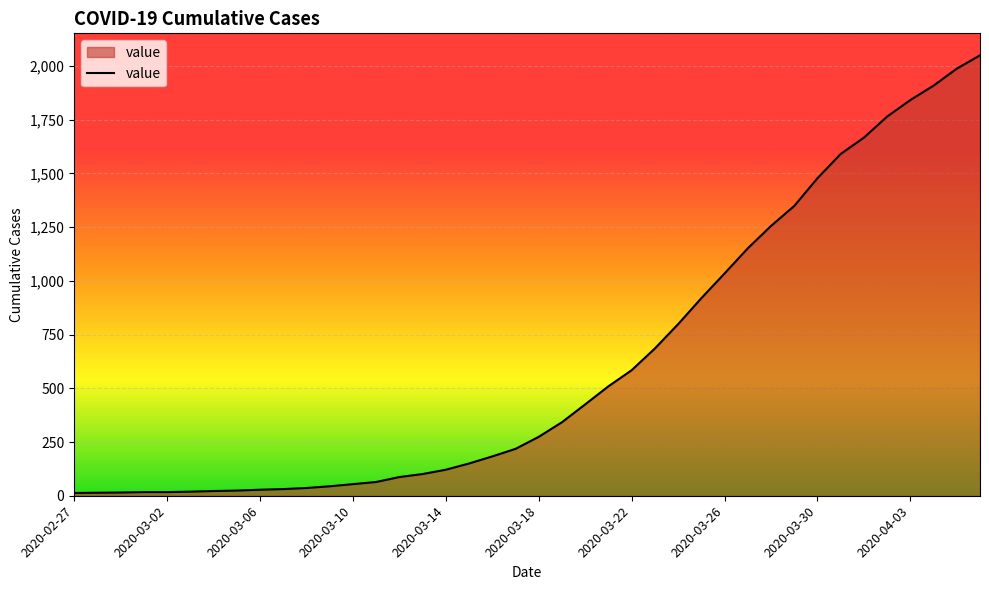

What is the difference between the maximum and minimum values?

2036